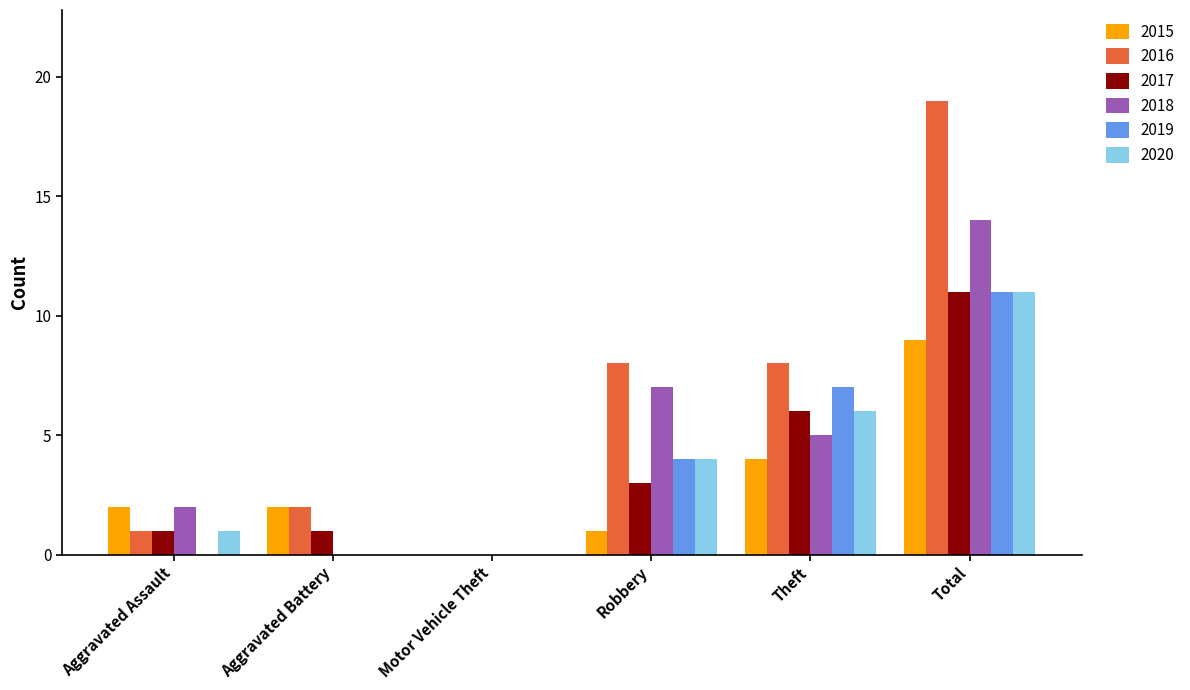

The 2016 series shows 0 at Motor Vehicle Theft. True or false?

True